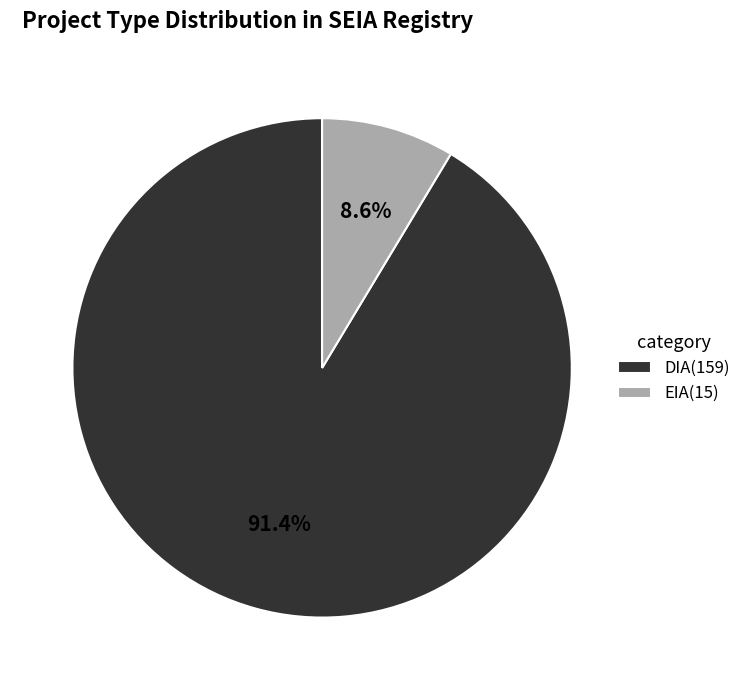

Is DIA the majority of the pie?

Yes